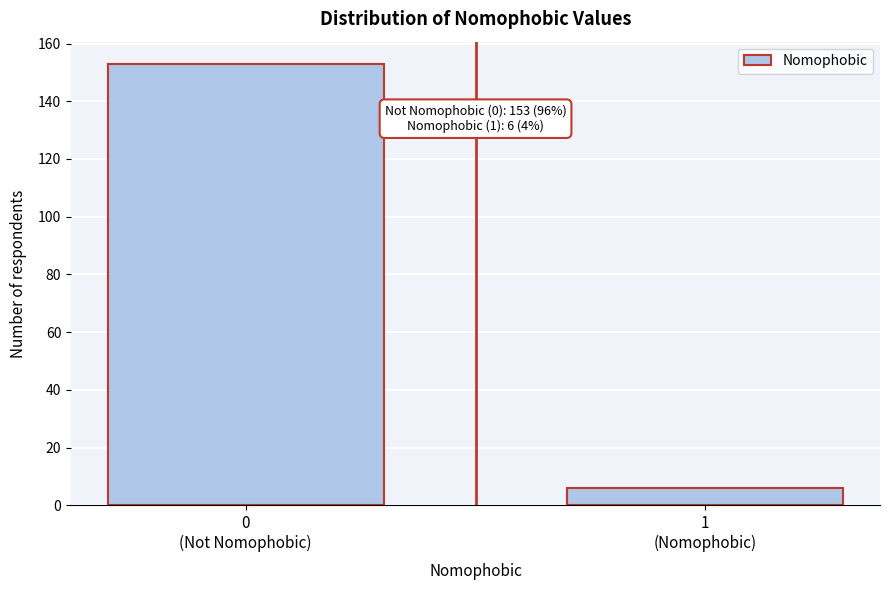

Reading right to left, extract all data points from this chart.

6	153